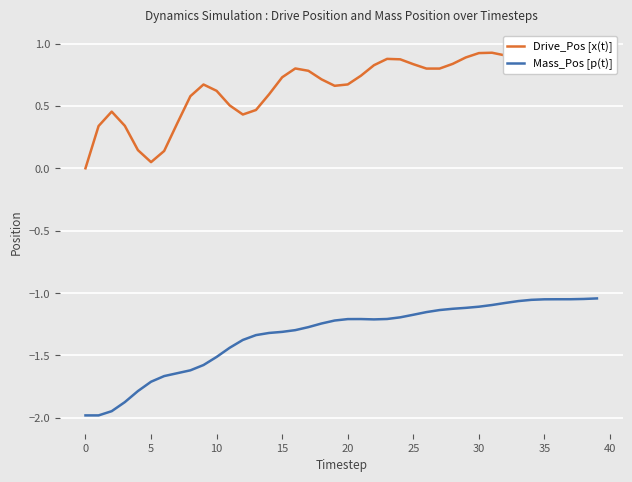

True or false: Mass_Pos [p(t)] and Drive_Pos [x(t)] cross at least once.

False